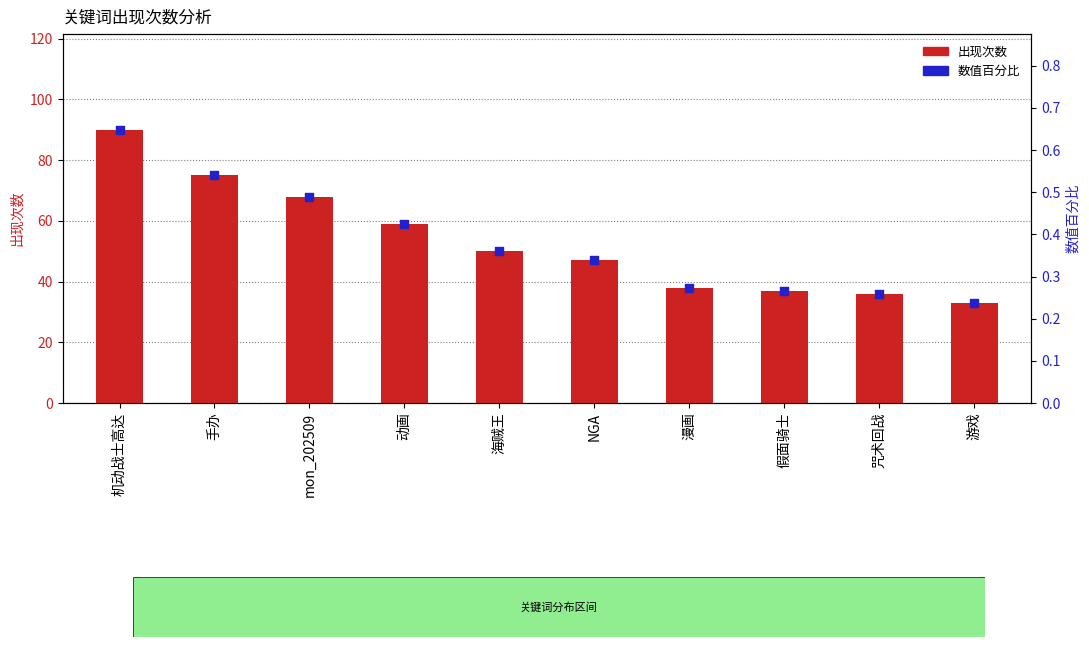

At how many categories does at least one series exceed 0?

10